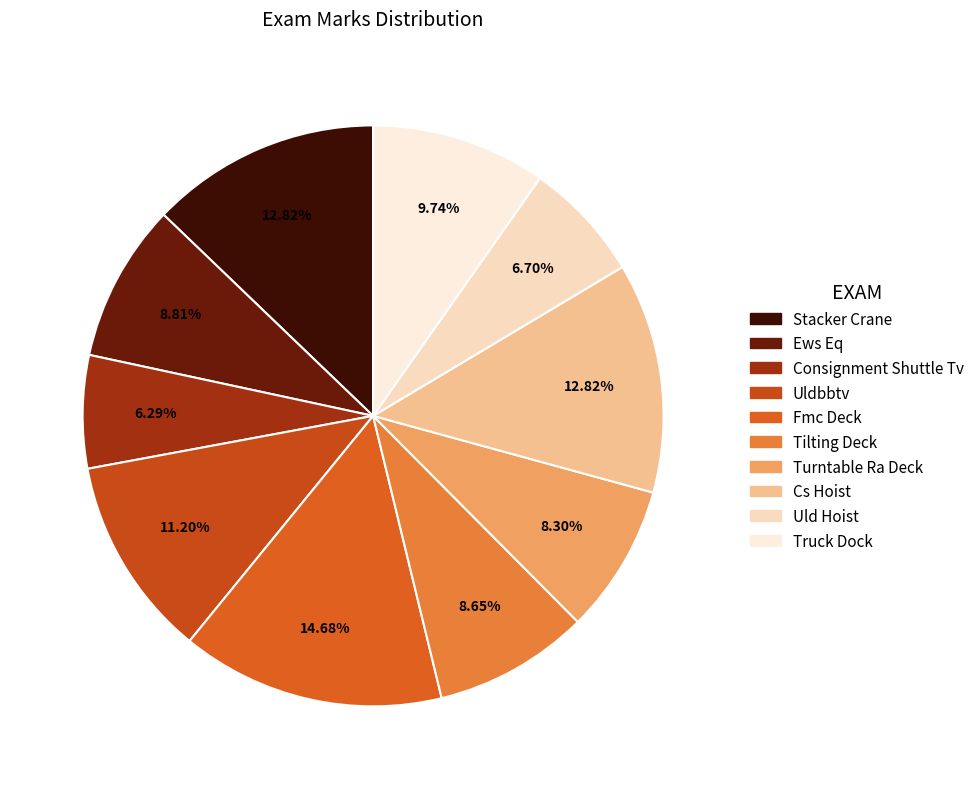

Does Tilting Deck represent more than half of the total?

No